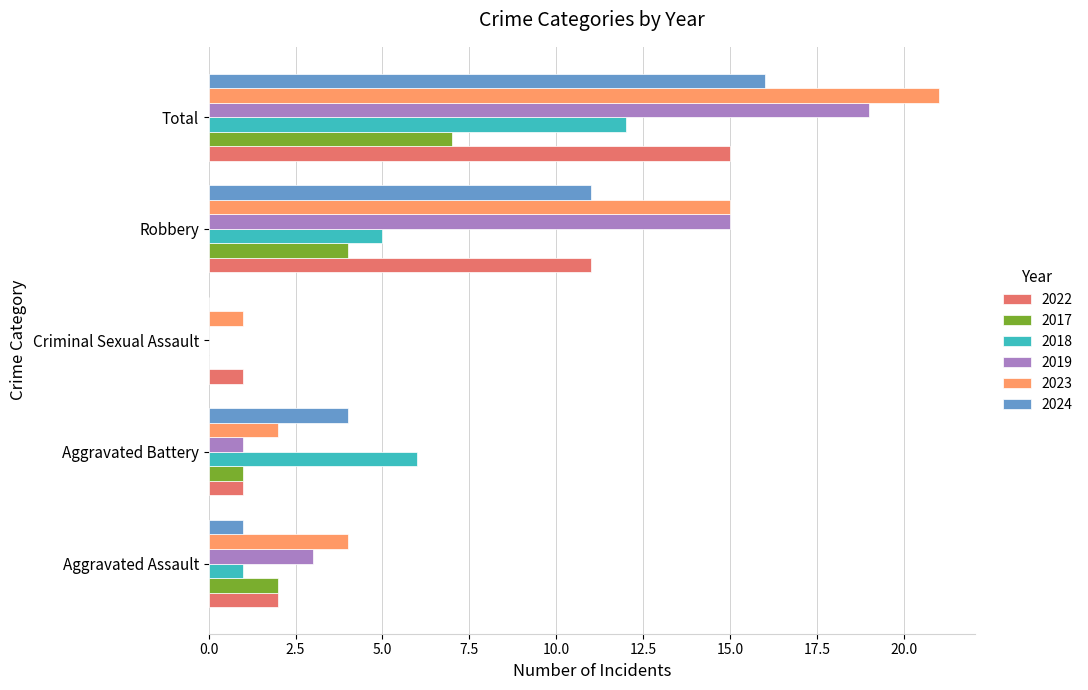

How many categories are shown in the chart?

5